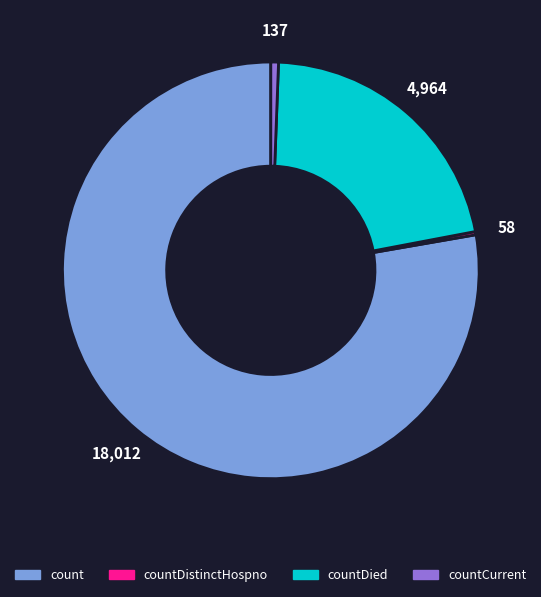

Is there a majority slice in this chart?

Yes